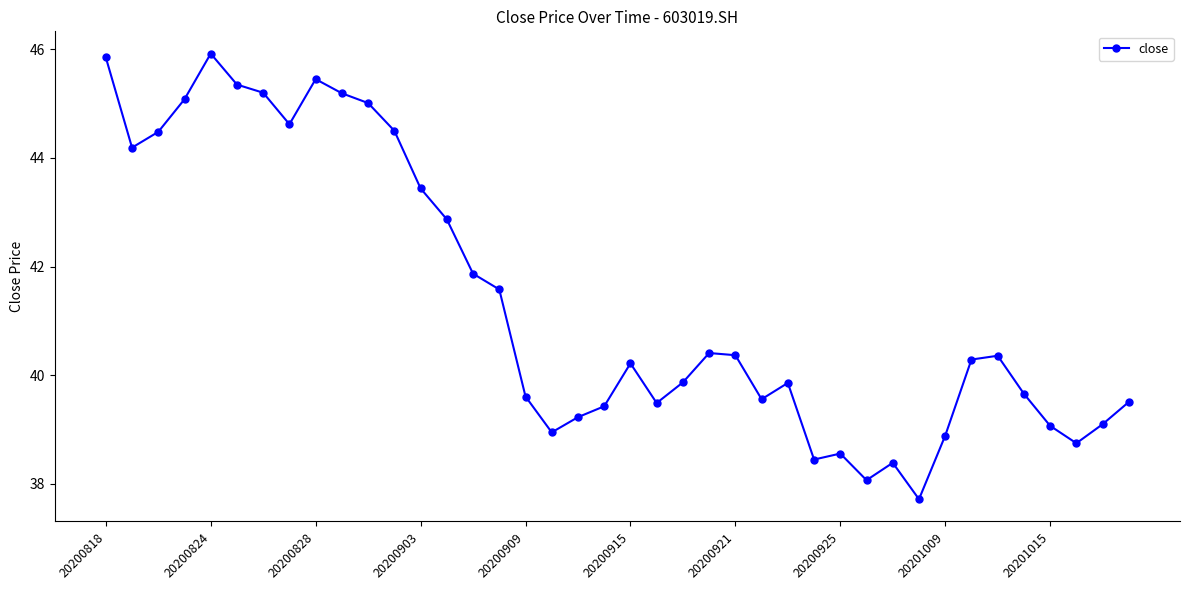

What is the smallest value displayed?

37.7